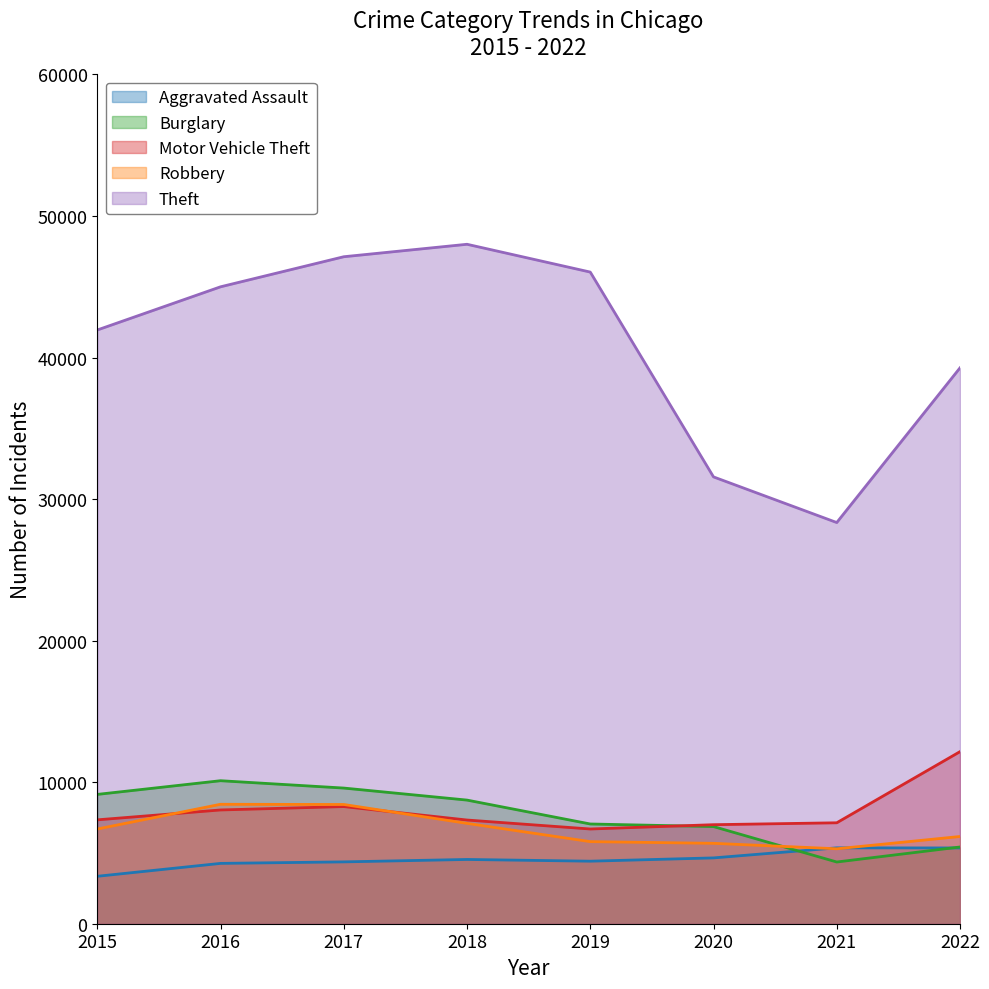

Between which two adjacent categories do Burglary and Motor Vehicle Theft first intersect?

2019 and 2020